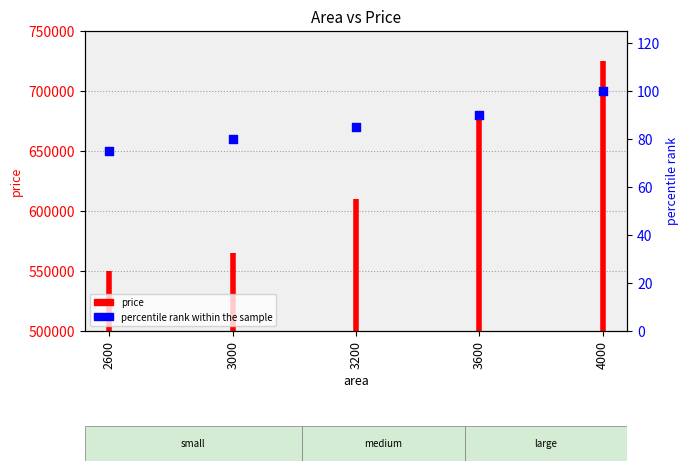

What is the change in value from 2600 to 3600?

+15